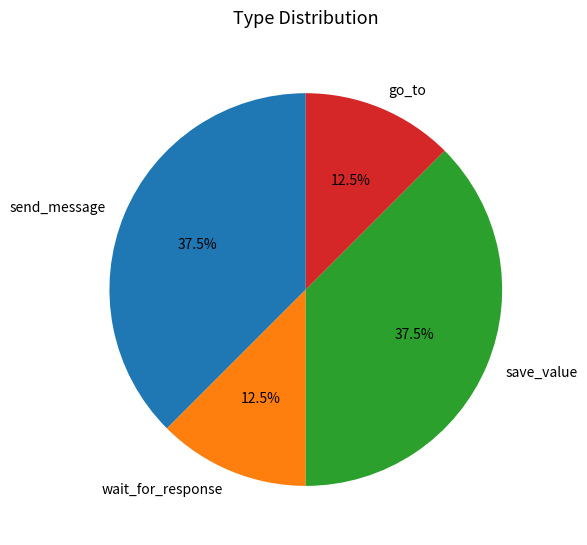

Is wait_for_response the majority of the pie?

No